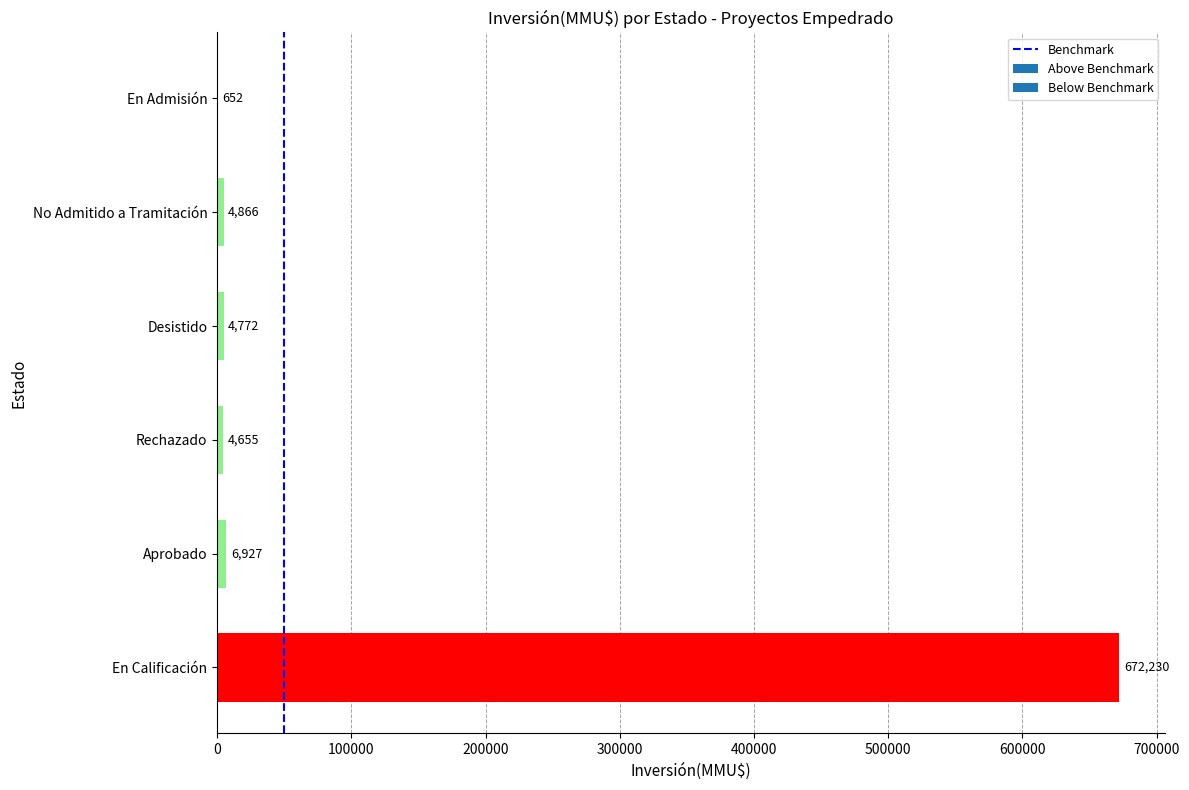

The chart shows a value of 6927 at Aprobado. True or false?

True